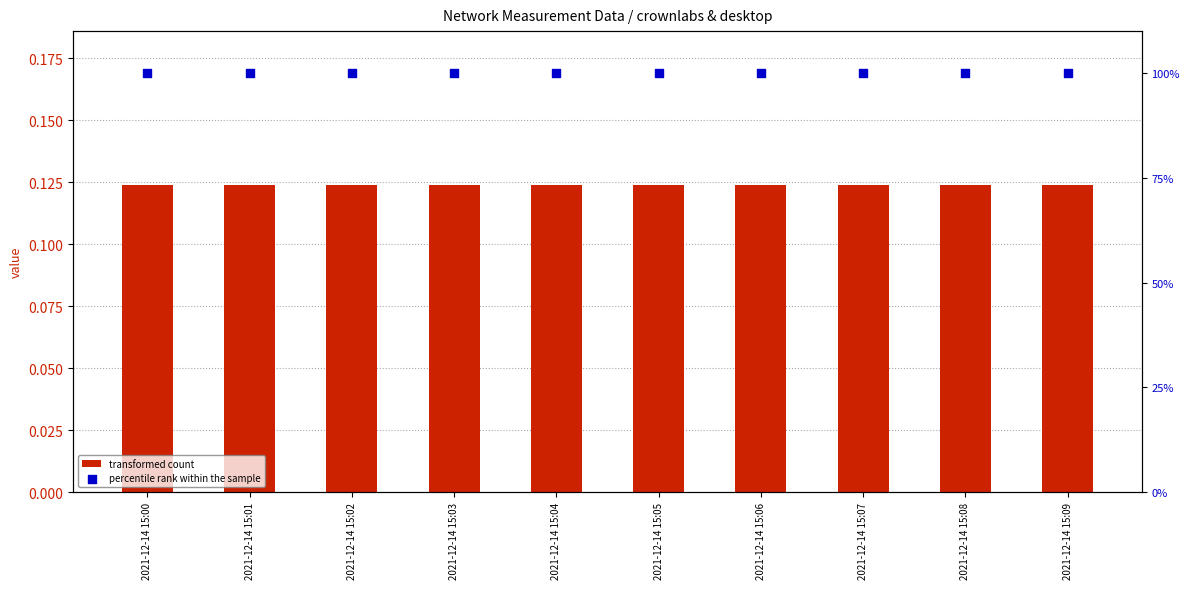

Which series has the largest total across all categories?

percentile rank within the sample